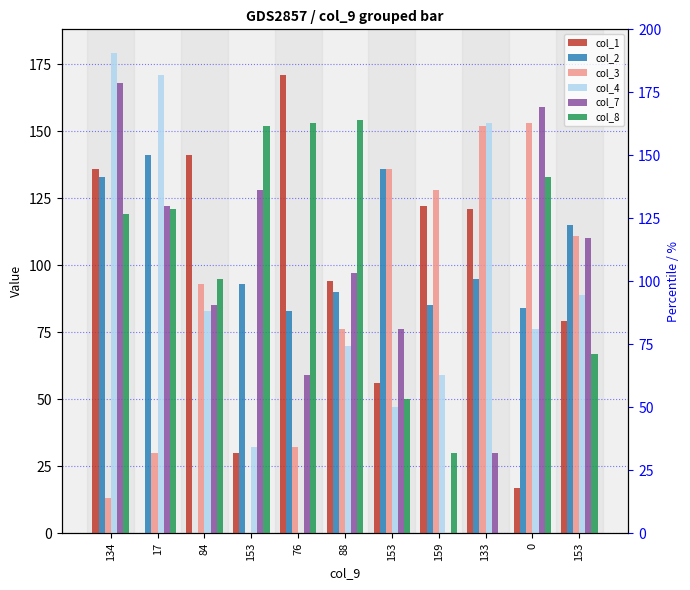

Which series has the largest total across all categories?

col_8